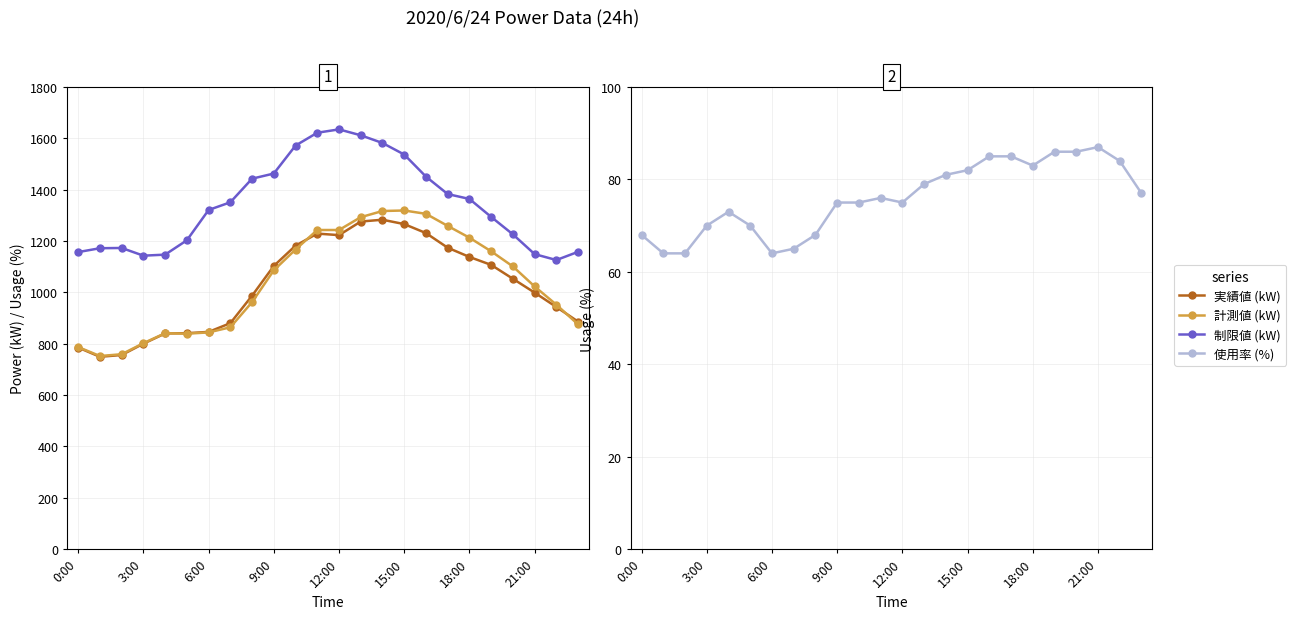

Is this an area chart (filled region under the line)?

No